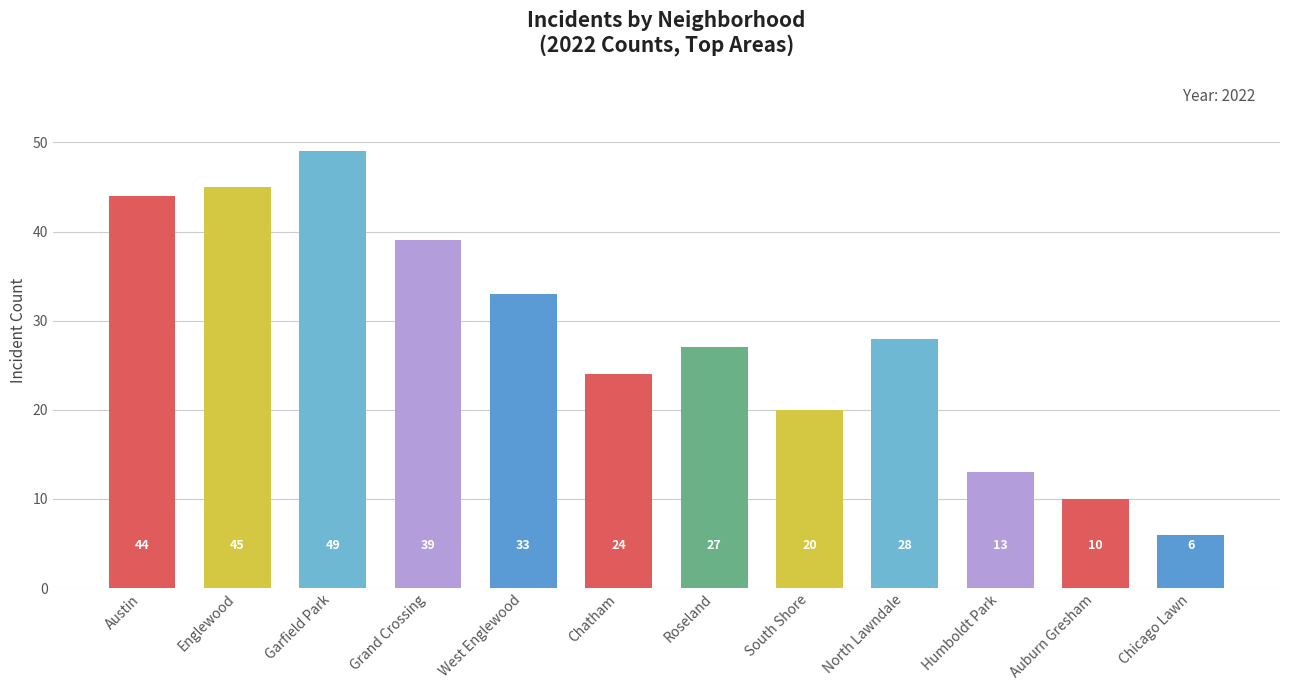

What is the difference between the maximum and minimum values?

43